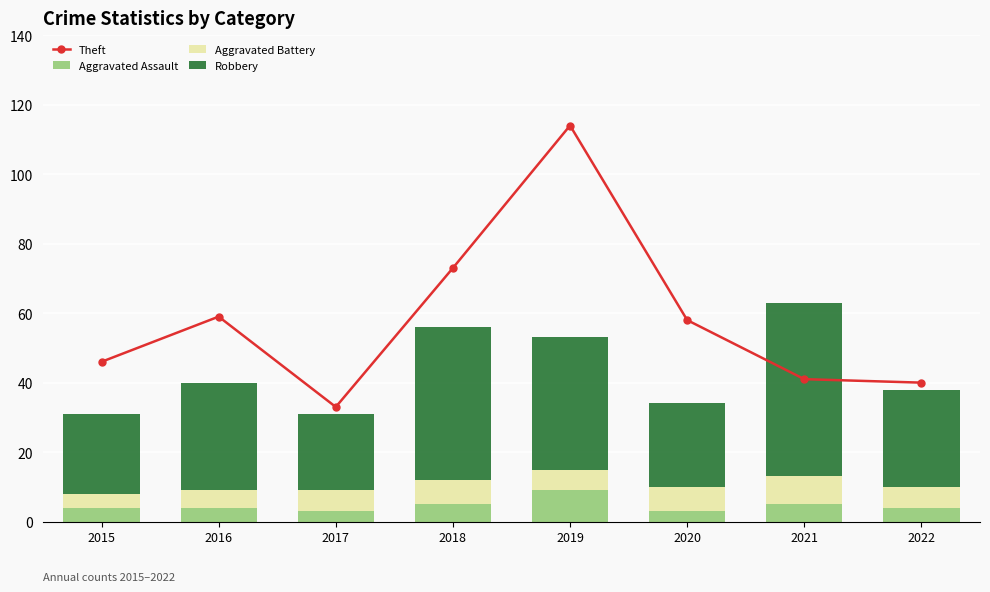

What is the spread (max minus min) of values at 2019?

108